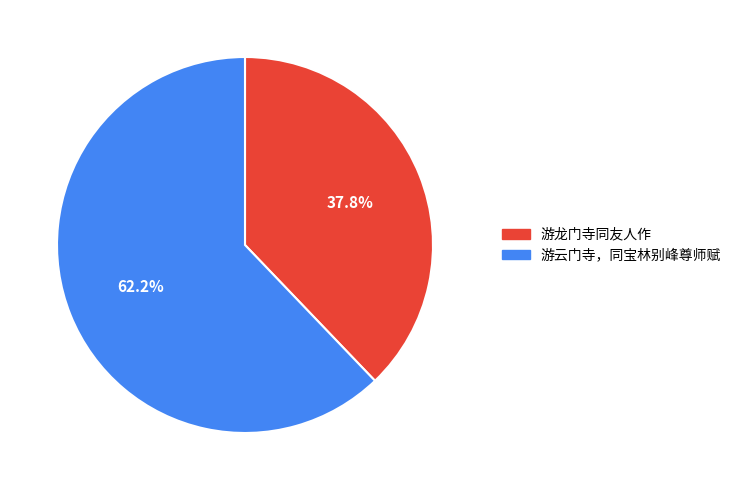

To the nearest percent, what is the difference between the 游云门寺，同宝林别峰尊师赋 and 游龙门寺同友人作 slice percentages?

24%